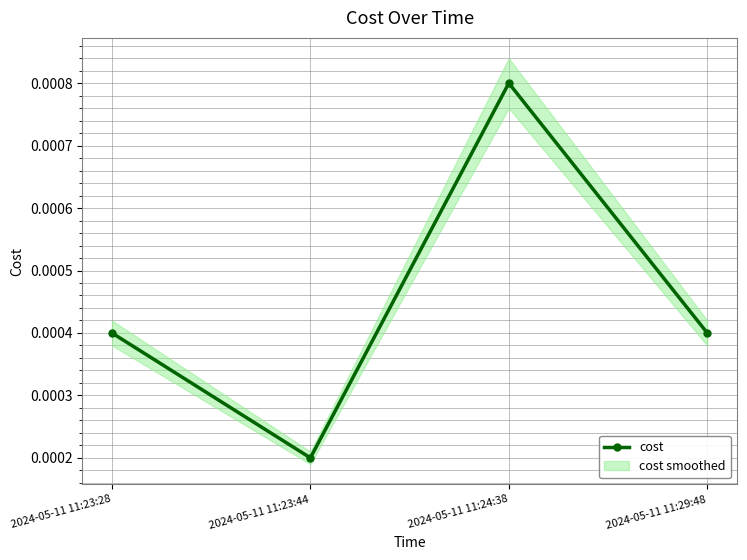

In cost, how many points are lower than both neighbors (excluding endpoints)?

1